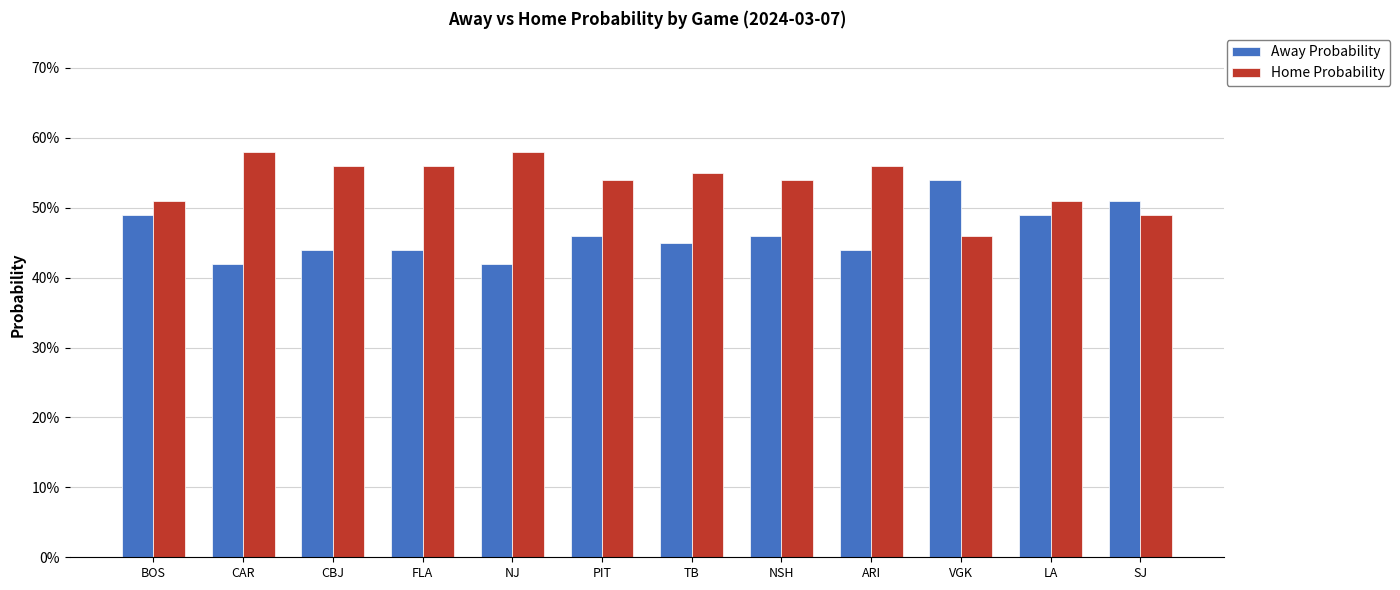

What are all the series names shown in the legend?

Away Probability, Home Probability